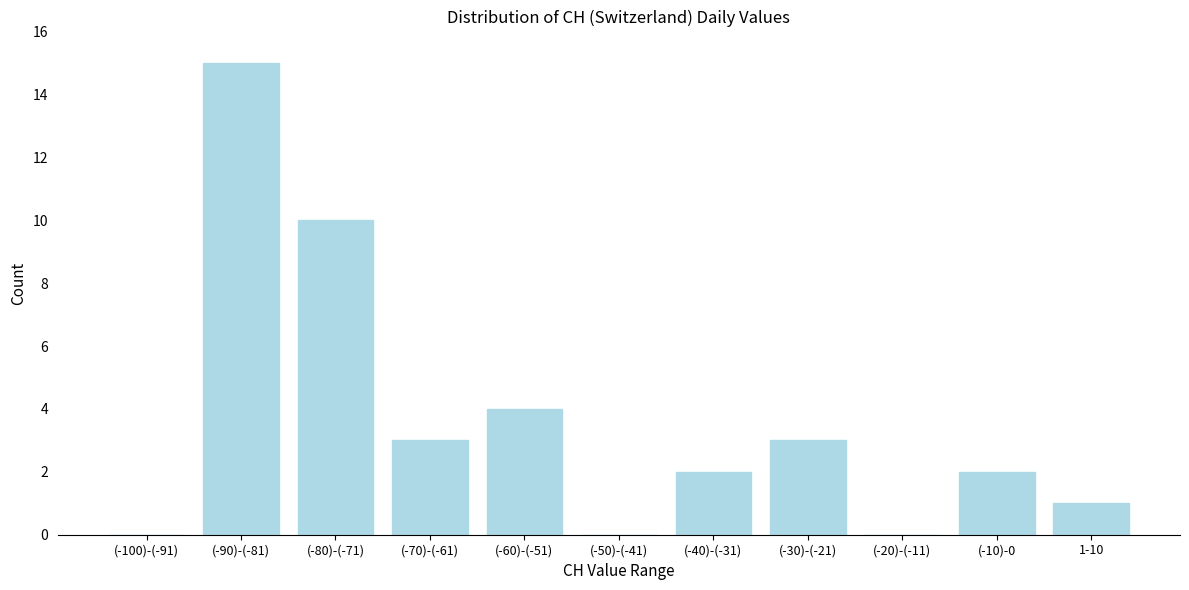

Reading left to right, what are all the values shown in this chart?

(-100)-(-91)=0	(-90)-(-81)=15	(-80)-(-71)=10	(-70)-(-61)=3	(-60)-(-51)=4	(-50)-(-41)=0	(-40)-(-31)=2	(-30)-(-21)=3	(-20)-(-11)=0	(-10)-0=2	1-10=1